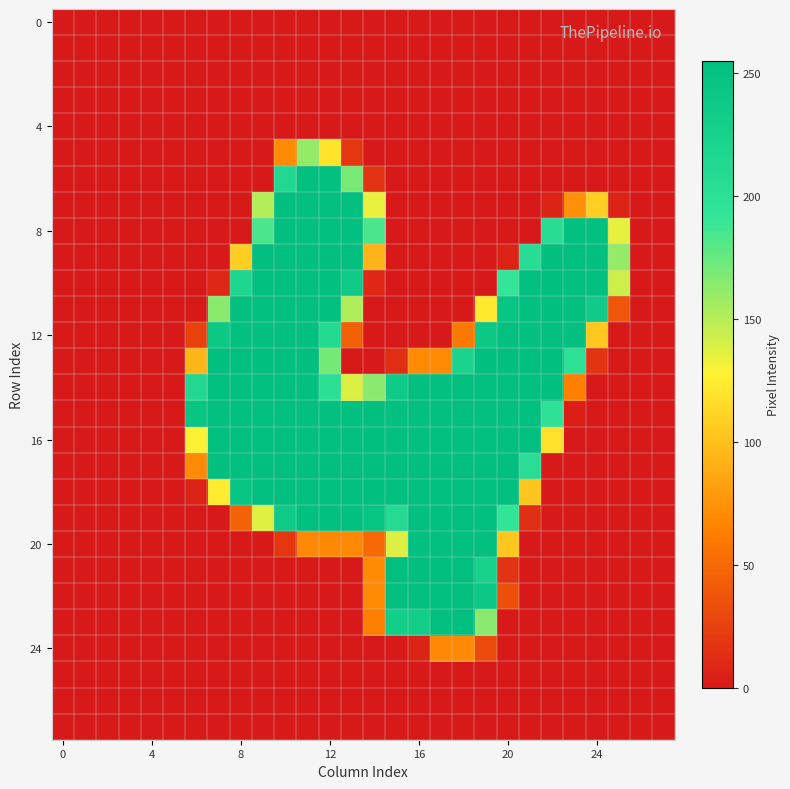

At how many categories does at least one series exceed 129?

20